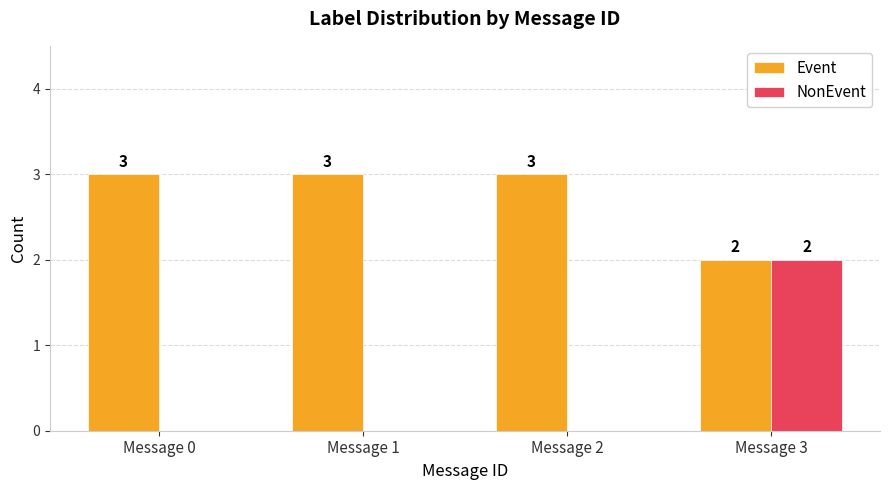

How many data points does each series have?

4